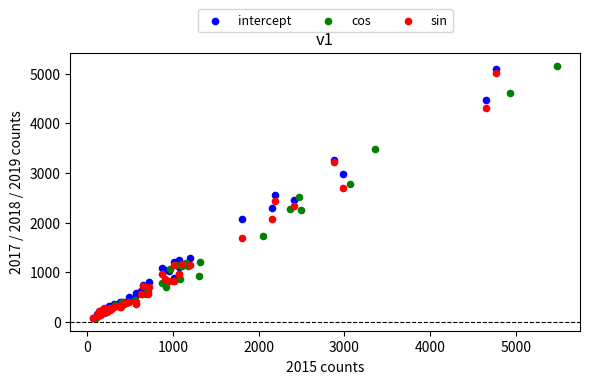

What are all the series names shown in the legend?

intercept, cos, sin